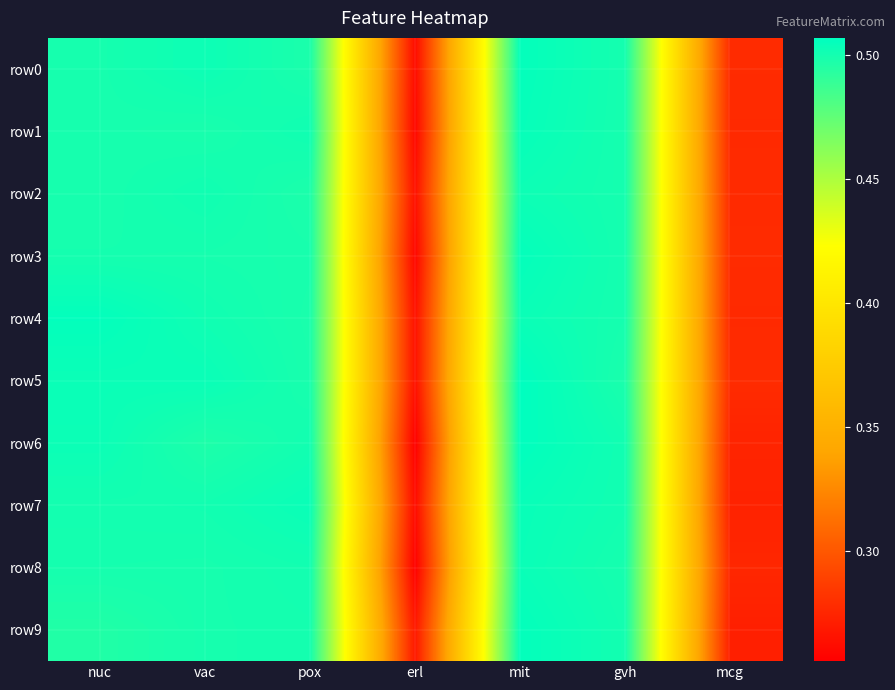

What is the total value across all series at pox?

5.0